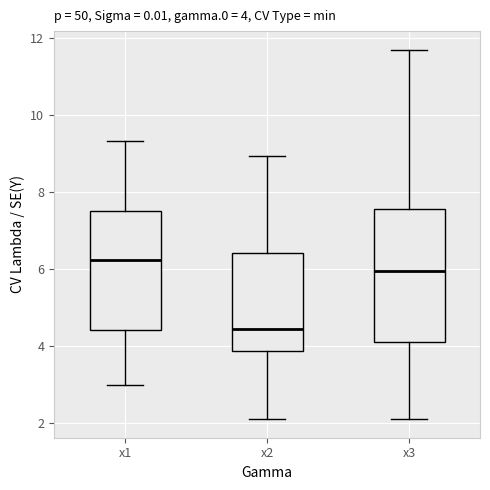

Which box's median line is the highest?

x1